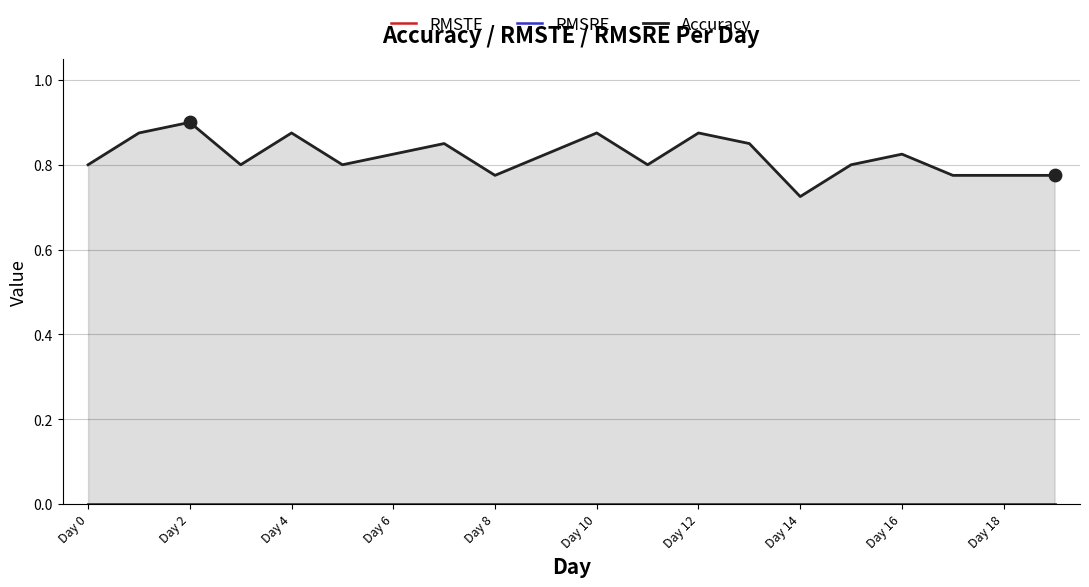

Which series has the largest total across all categories?

Accuracy